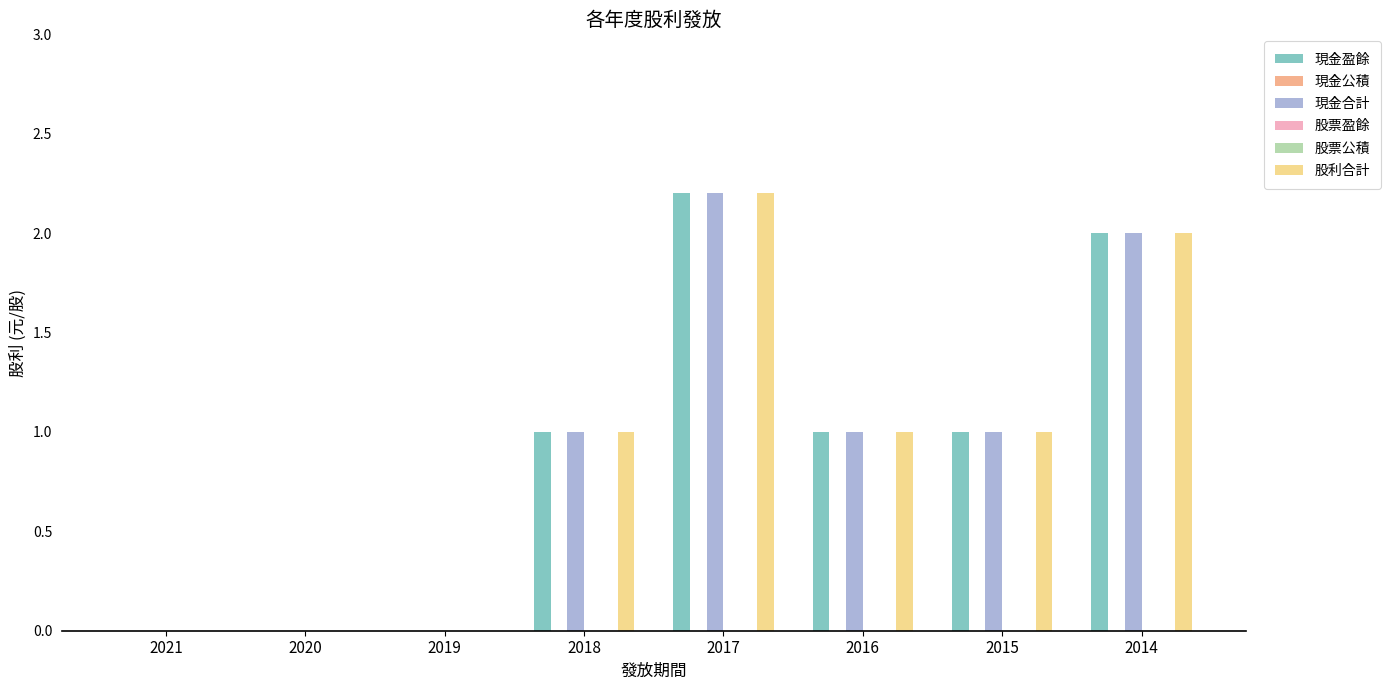

What are all the series names shown in the legend?

現金盈餘, 現金公積, 現金合計, 股票盈餘, 股票公積, 股利合計